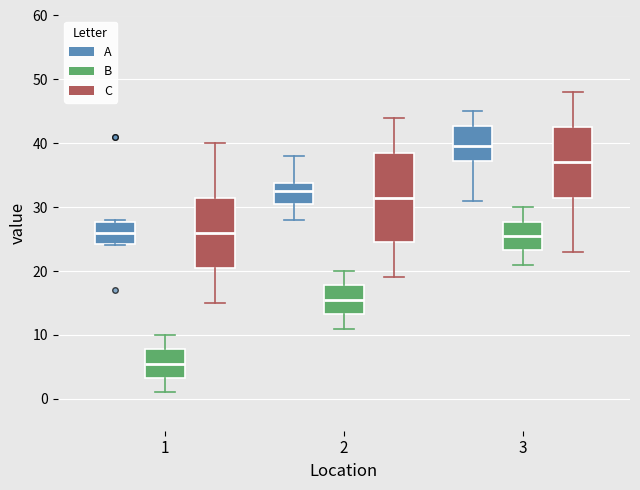

Where does the upper whisker of the box for 3 (A) end on the y-axis? The values are not printed on the chart, so give them approximately, as read against the axis.

45